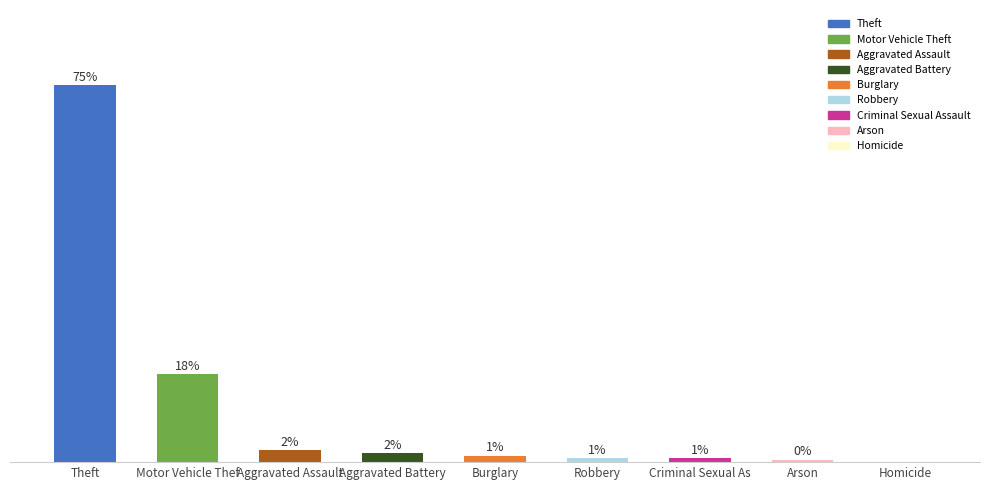

Are the bars horizontal?

No